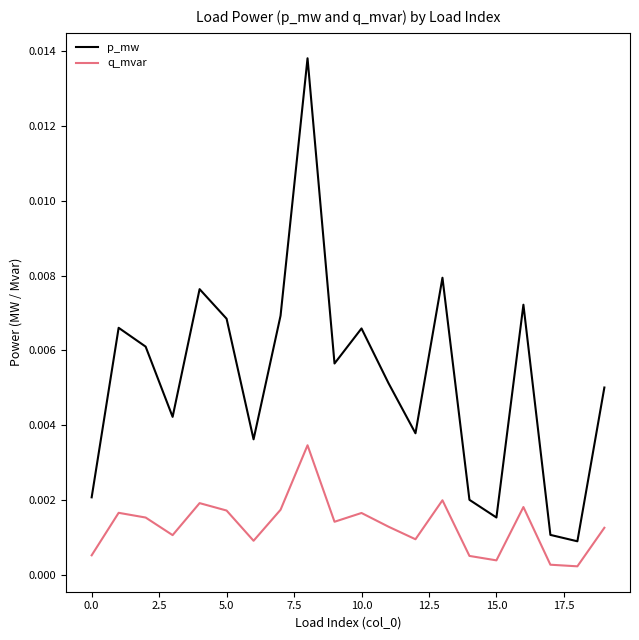

Rank the series by their average value, from highest to lowest.

p_mw, q_mvar